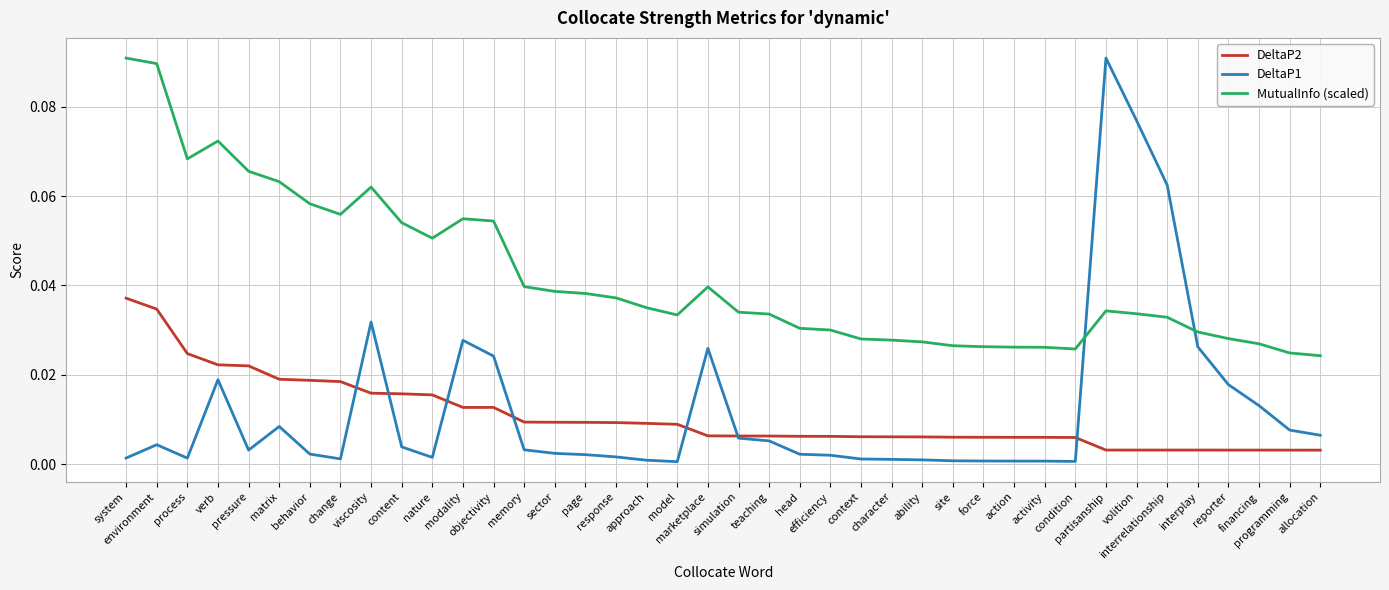

True or false: MutualInfo (scaled) and DeltaP2 intersect in this chart.

False